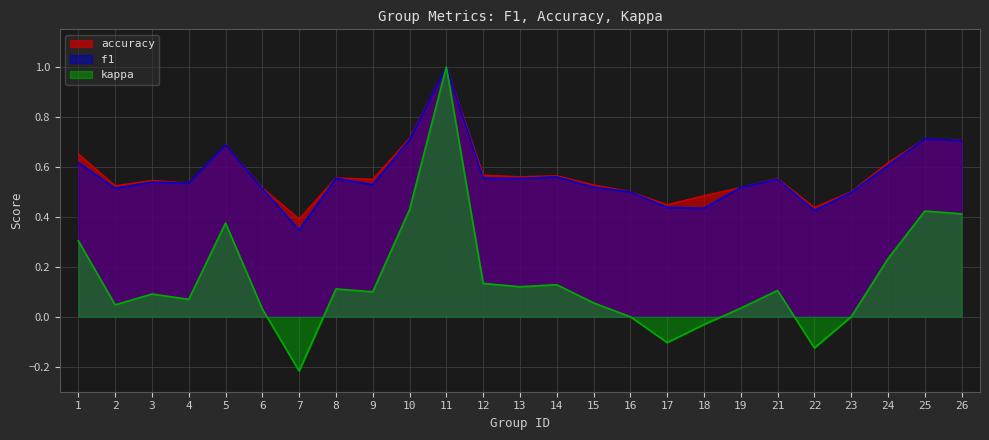

True or false: kappa and accuracy intersect in this chart.

False